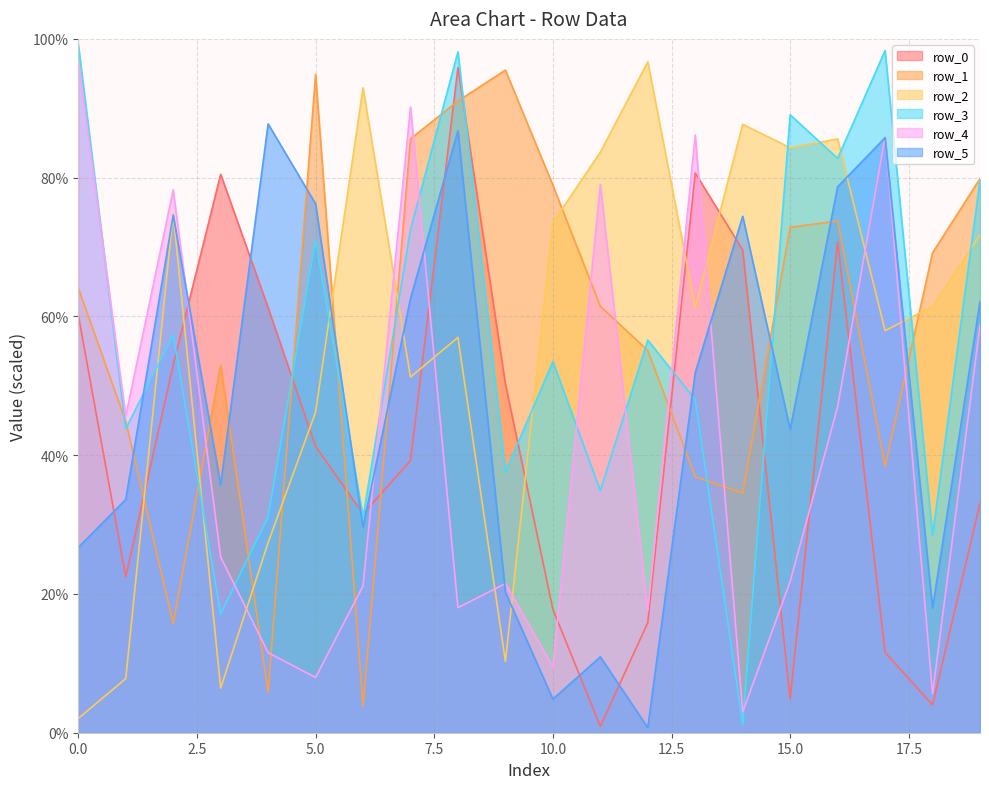

Read the row_2 value at 7.

51.3